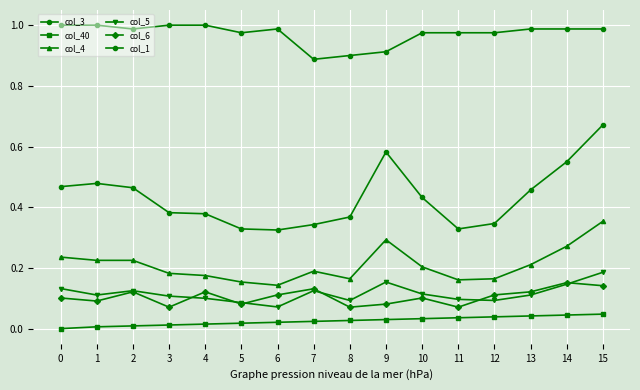

Read the col_1 value at 14.

1.0